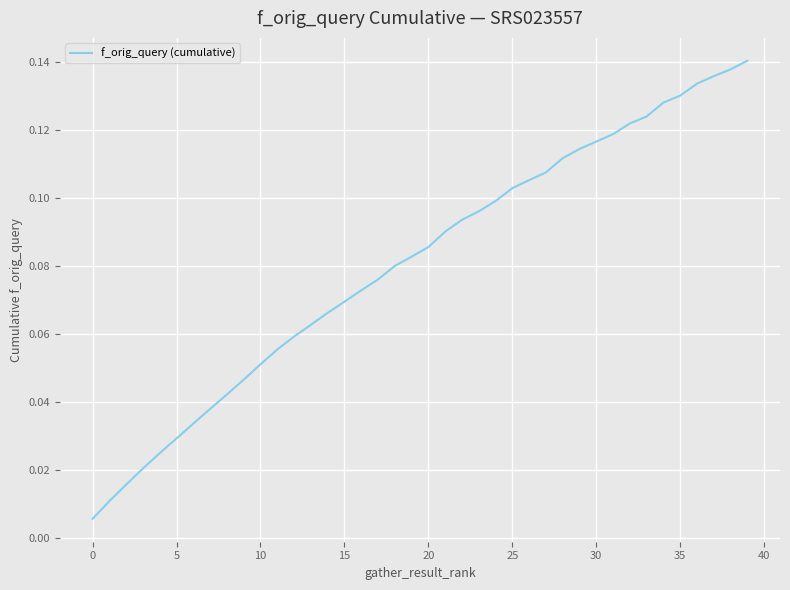

The value at 35 is 0.2. True or false?

False